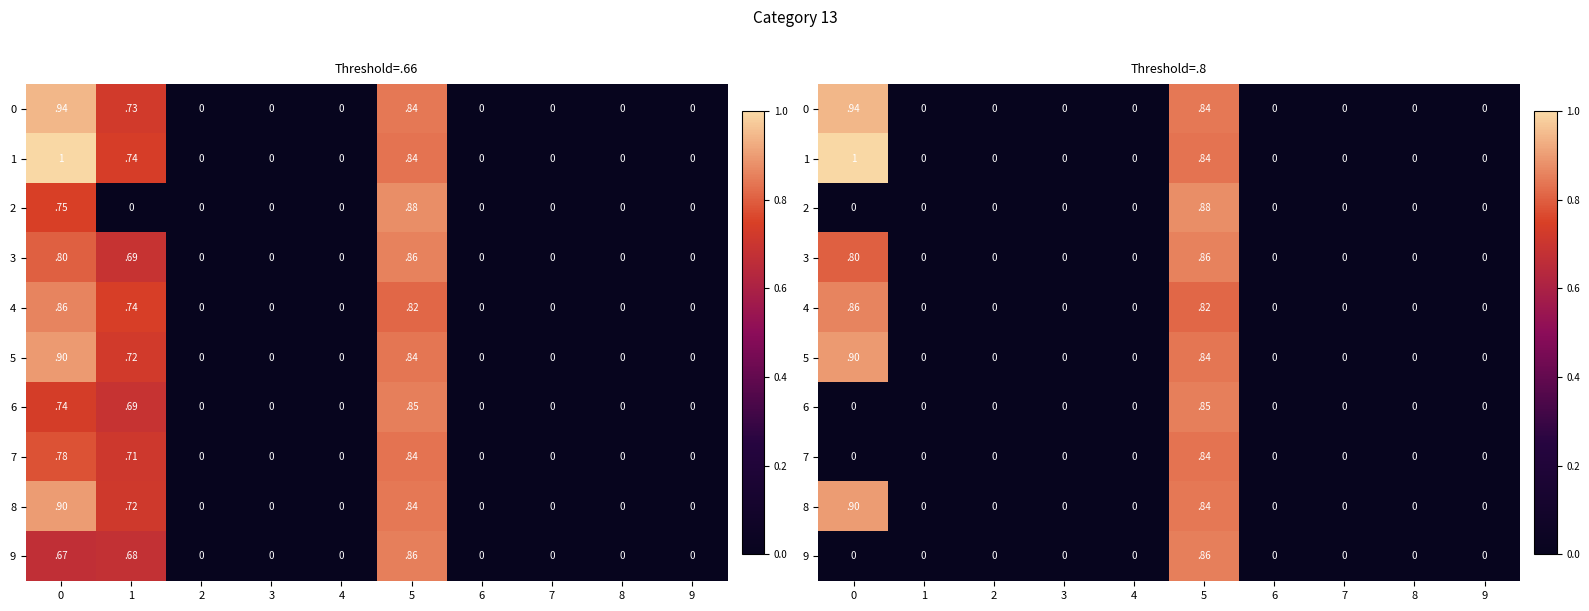

True or false: 6 has a value of 0.0 at 6.

True